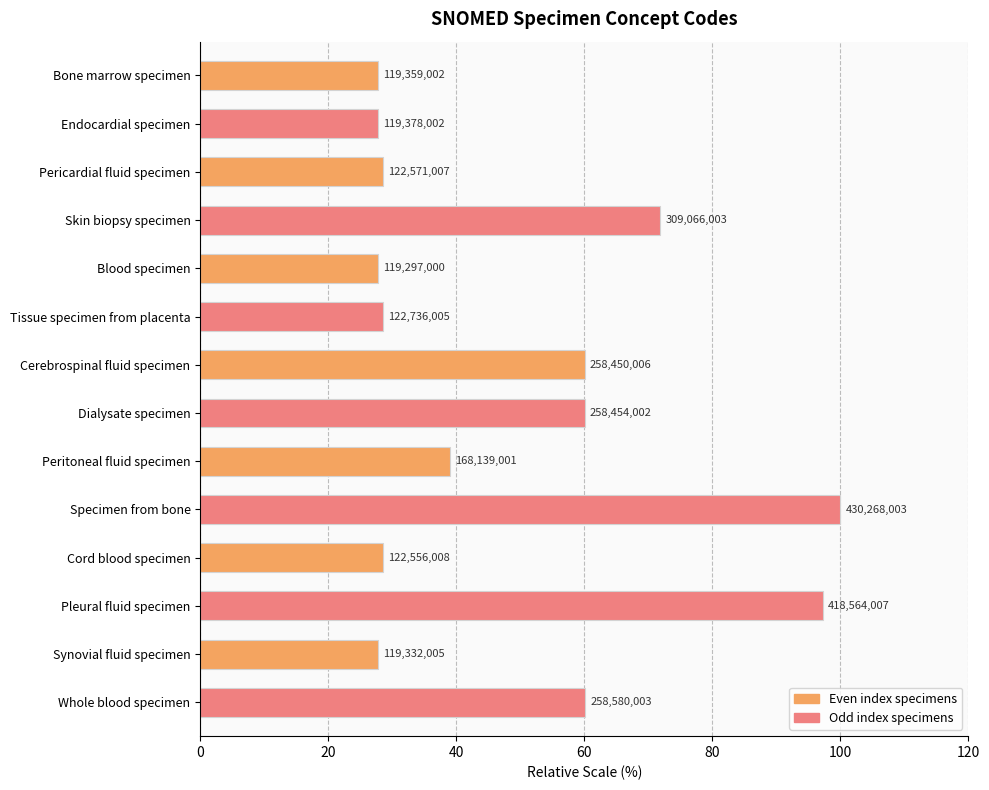

Where is the data nearest to the value 63?

Whole blood specimen